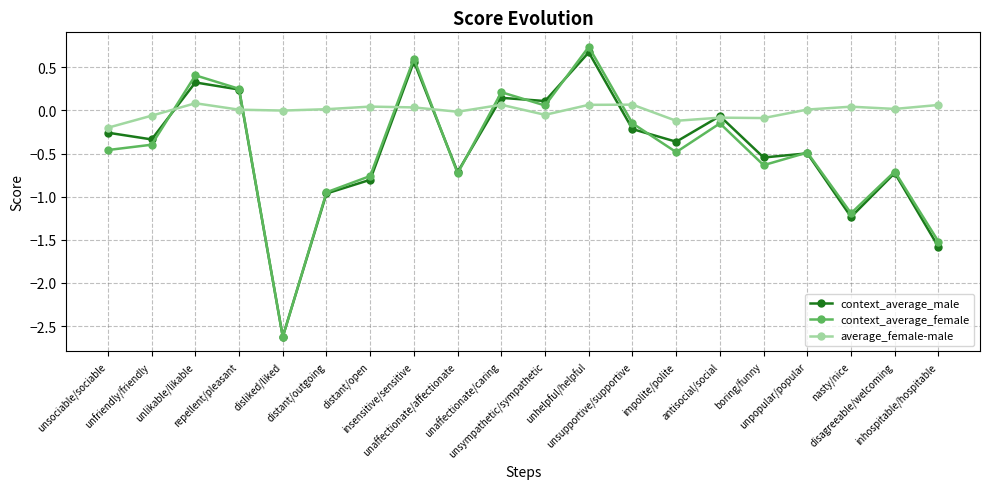

True or false: average_female-male and context_average_male intersect in this chart.

True